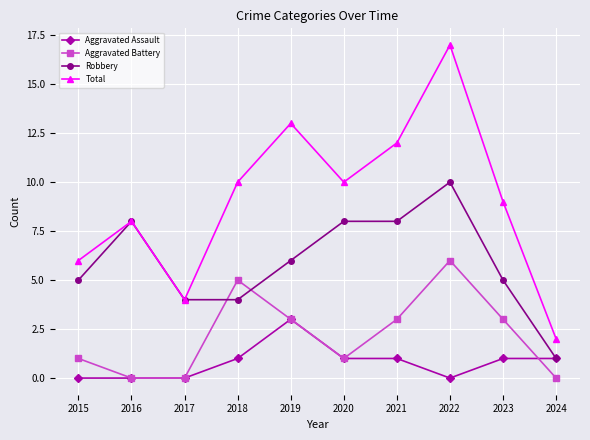

At how many categories does at least one series exceed 15?

1